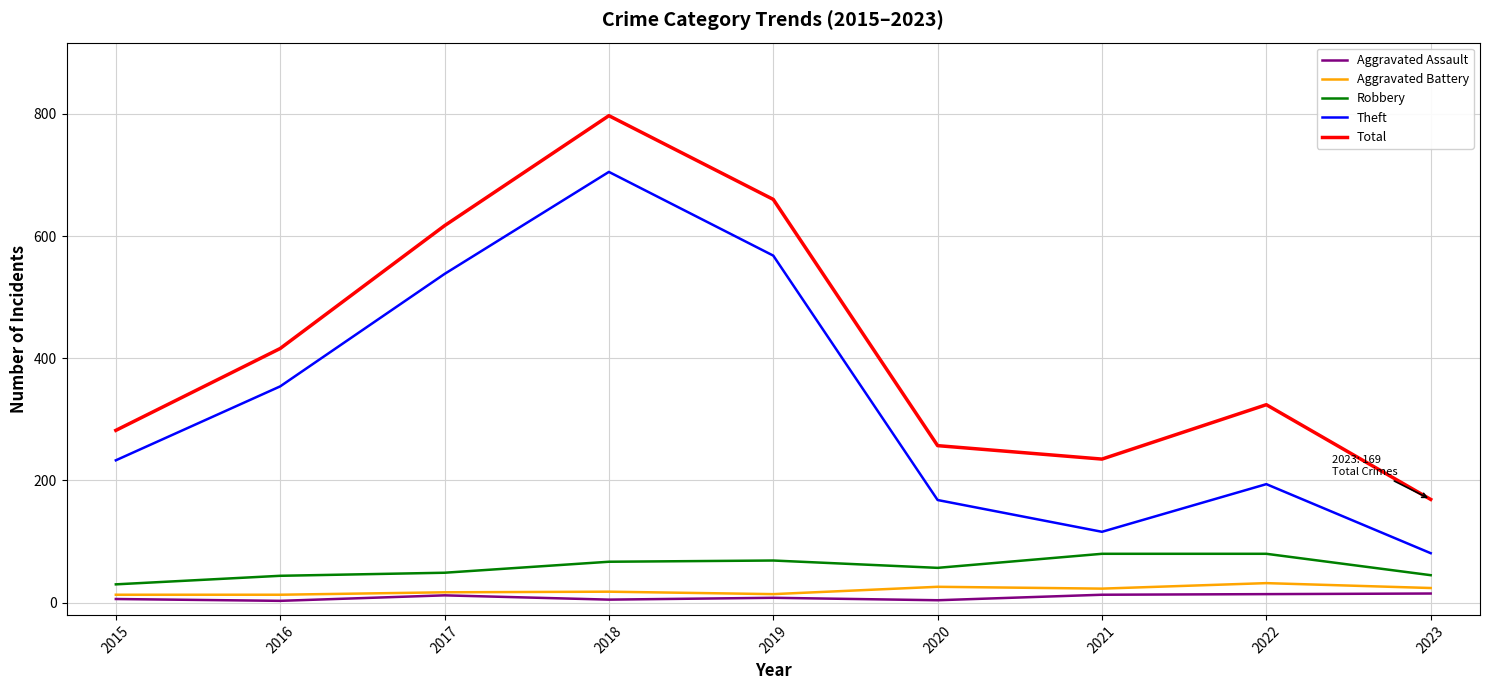

Which series has the largest total across all categories?

Total